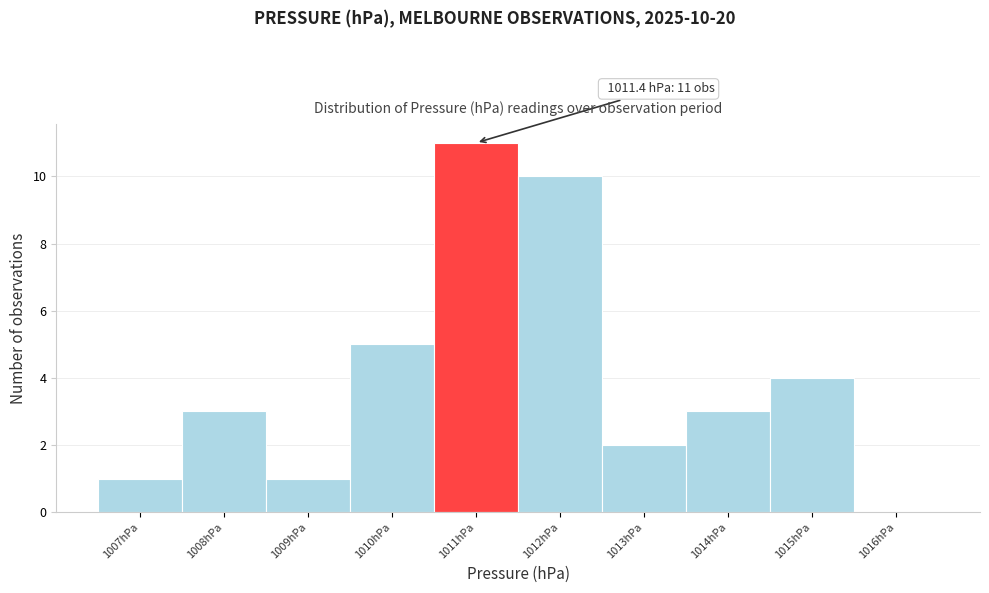

Which range on the x-axis has the tallest bar?

1010.5 to 1011.5